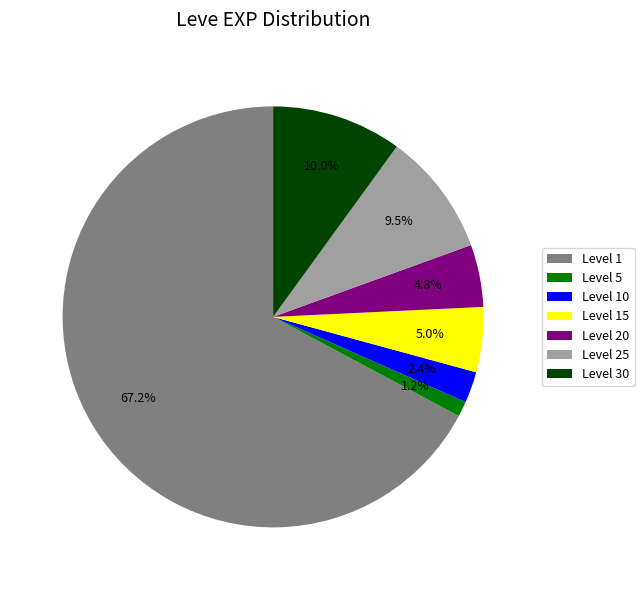

Which has a higher value, Level 15 or Level 30?

Level 30